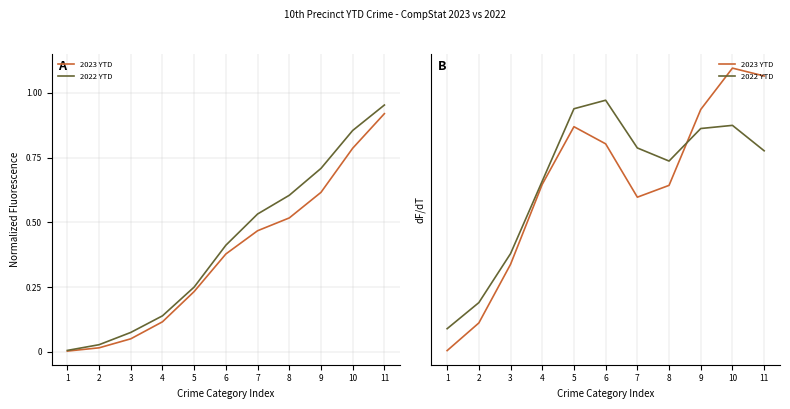

Rank the series at 2 from highest to lowest value.

2022 YTD, 2023 YTD